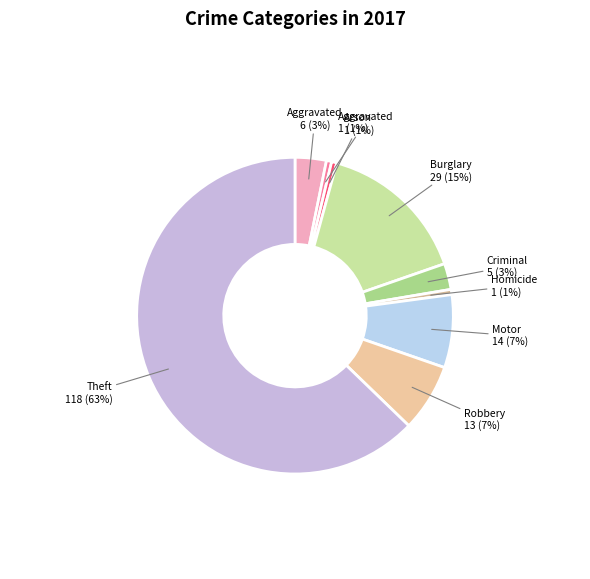

How many slices are in this pie chart?

9